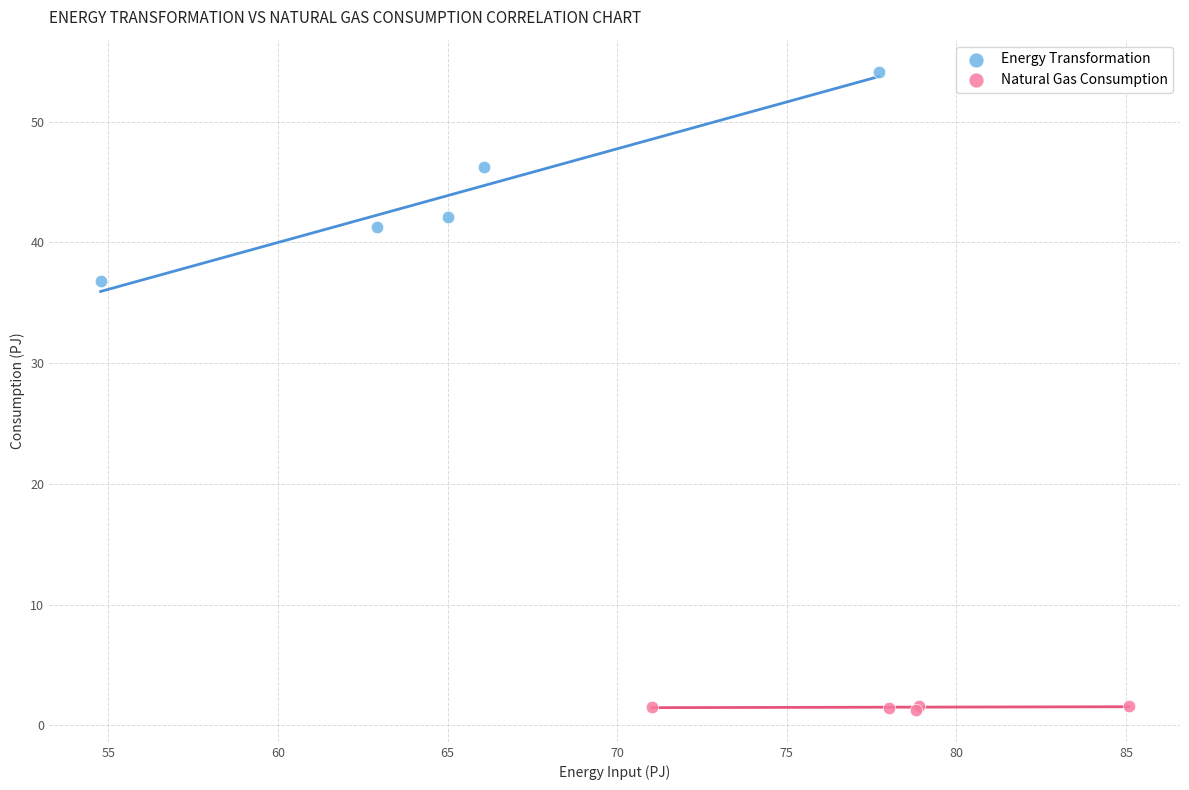

Which series reaches the minimum Y coordinate?

Natural Gas Consumption